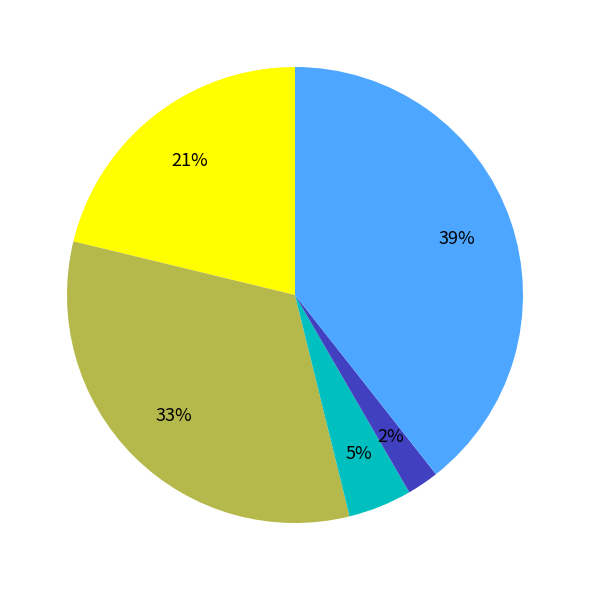

To the nearest percent, what is the difference between the largest and smallest slice percentages?

37%